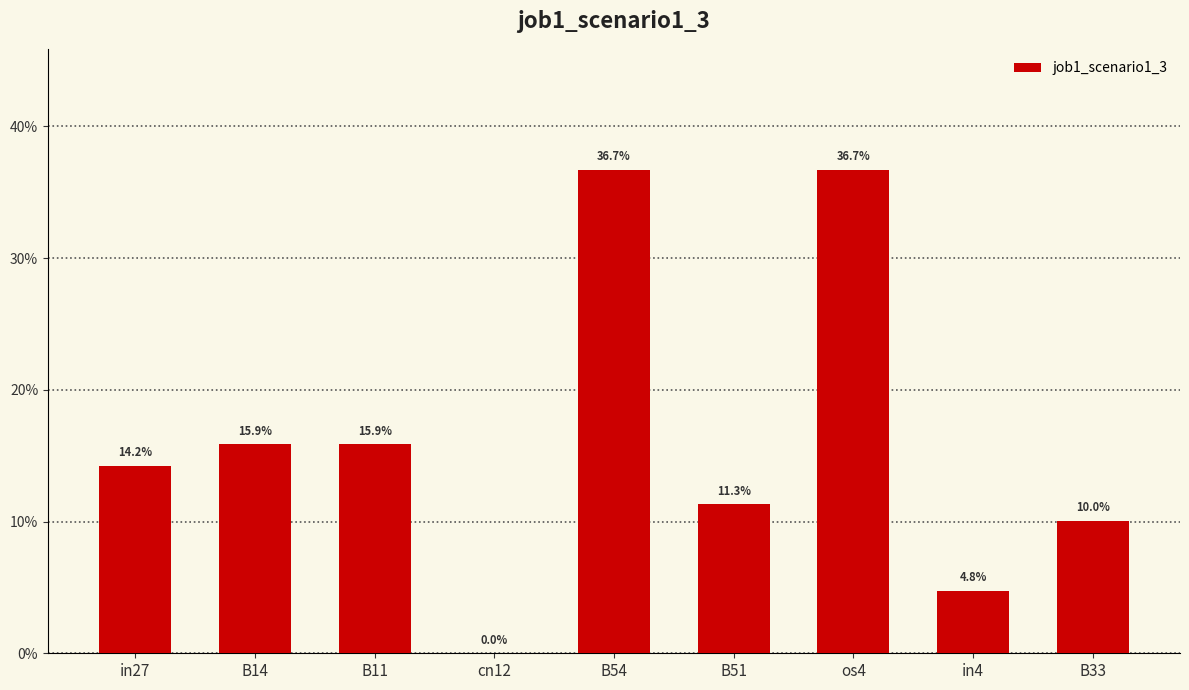

The chart shows a value of 0.1 at in4. True or false?

False